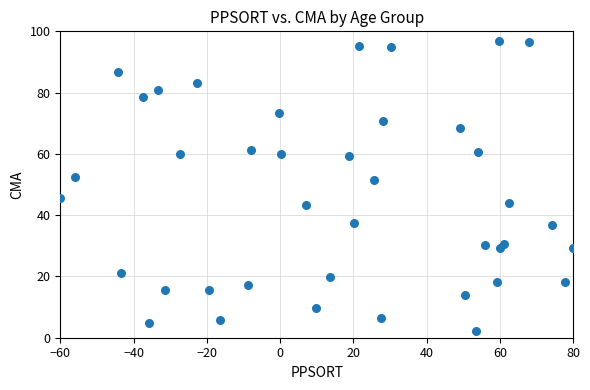

What is the range of Y values (max minus min)?

94.9